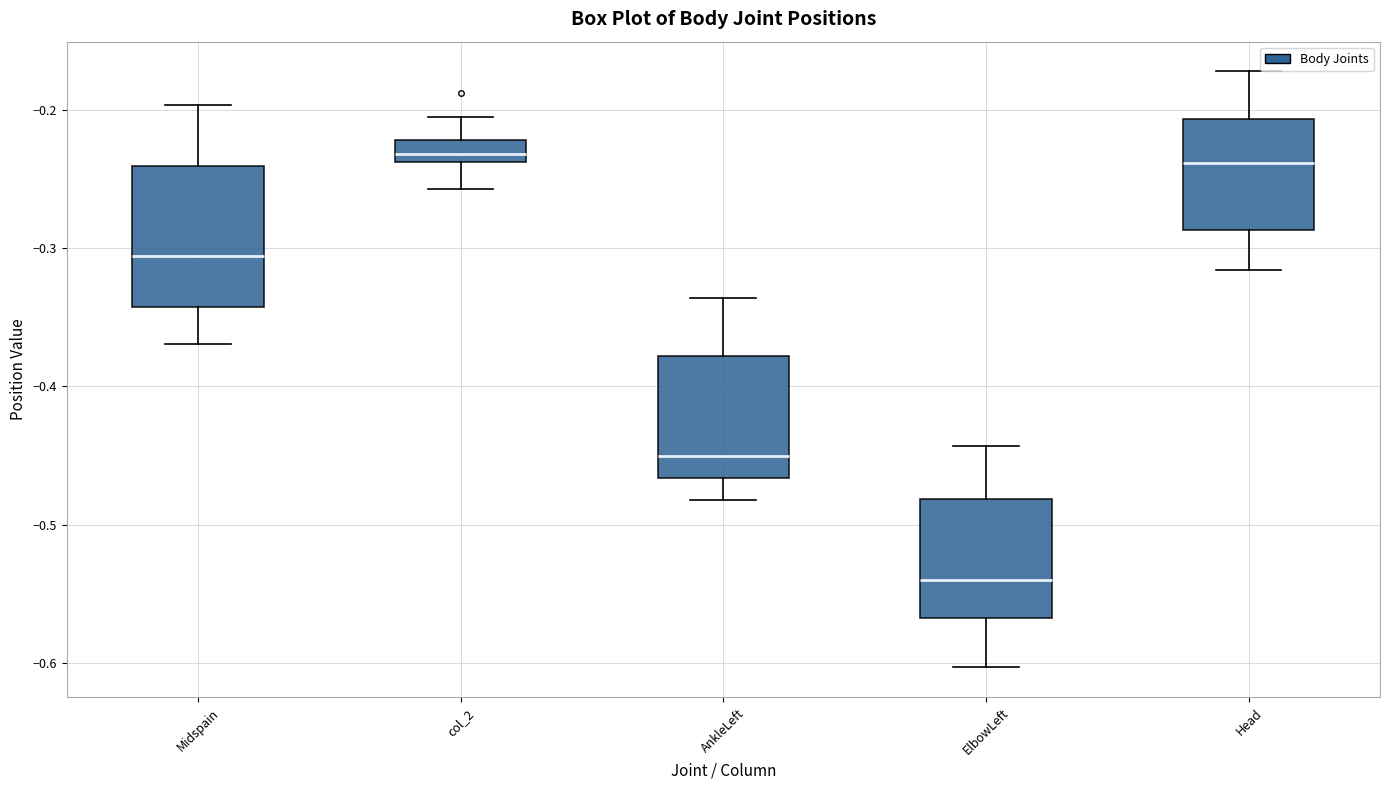

Which box has the lowest median line?

ElbowLeft